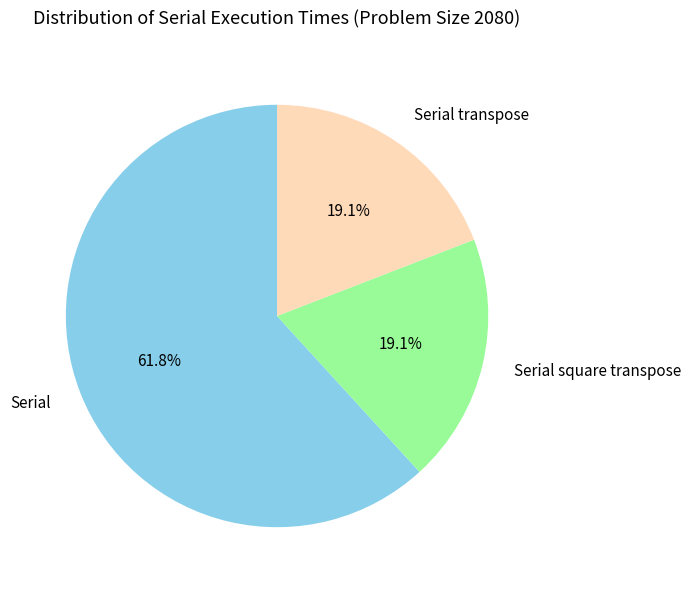

True or false: Serial accounts for 62% of the total.

True